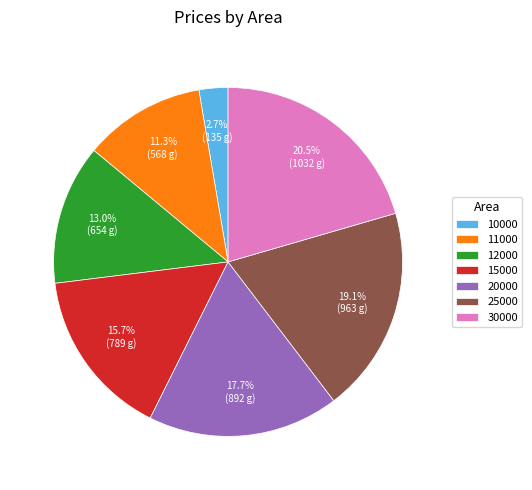

The 20000 slice represents 31% of the pie. True or false?

False